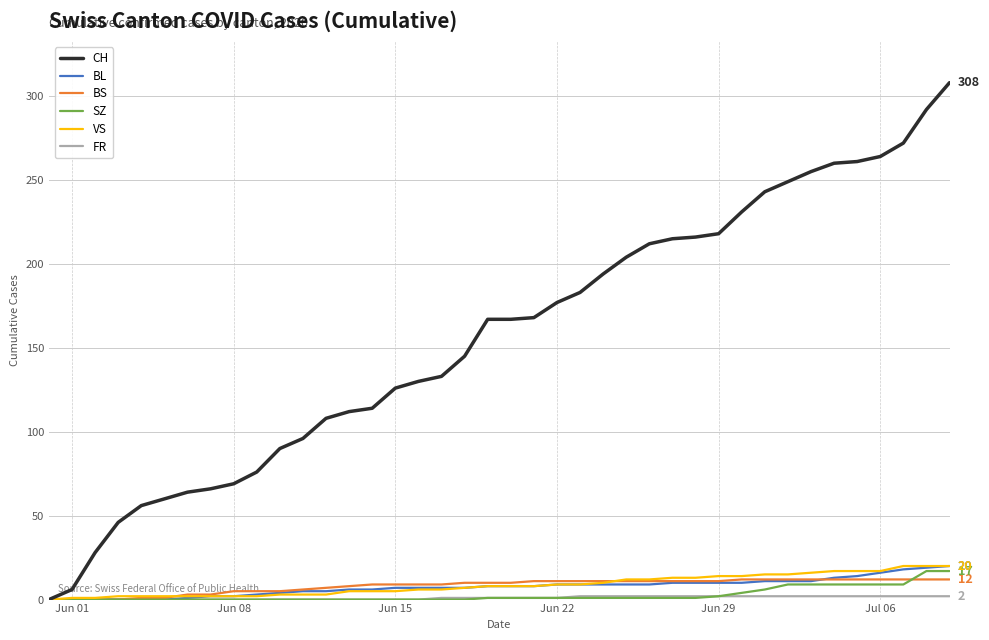

Which series has the largest range (max minus min)?

CH